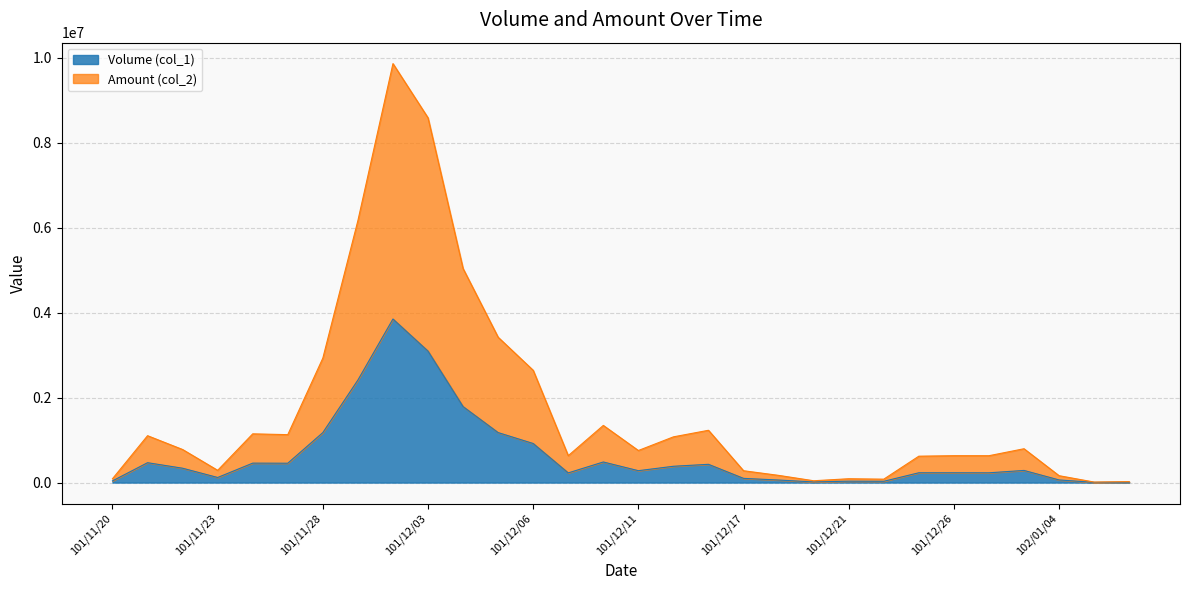

True or false: Amount (col_2) and Volume (col_1) cross at least once.

False